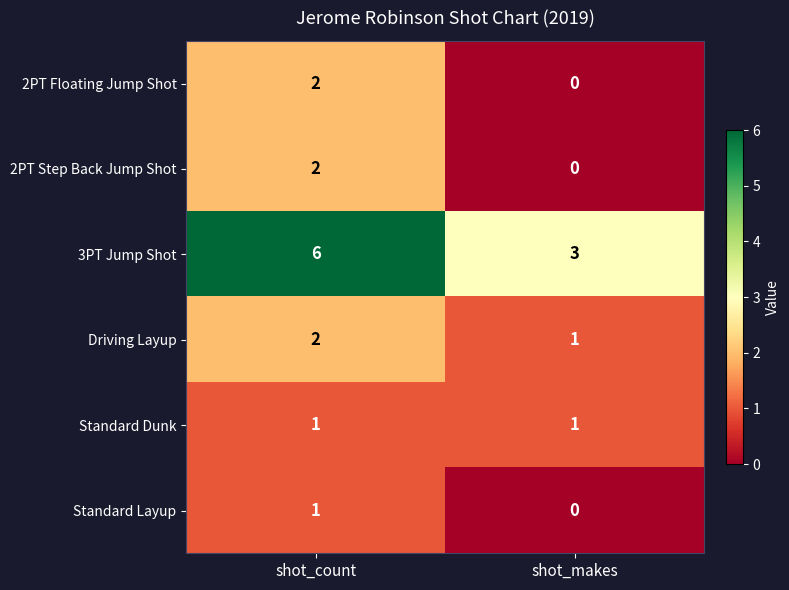

Is it true that 2PT Floating Jump Shot equals 0 at shot_makes?

True